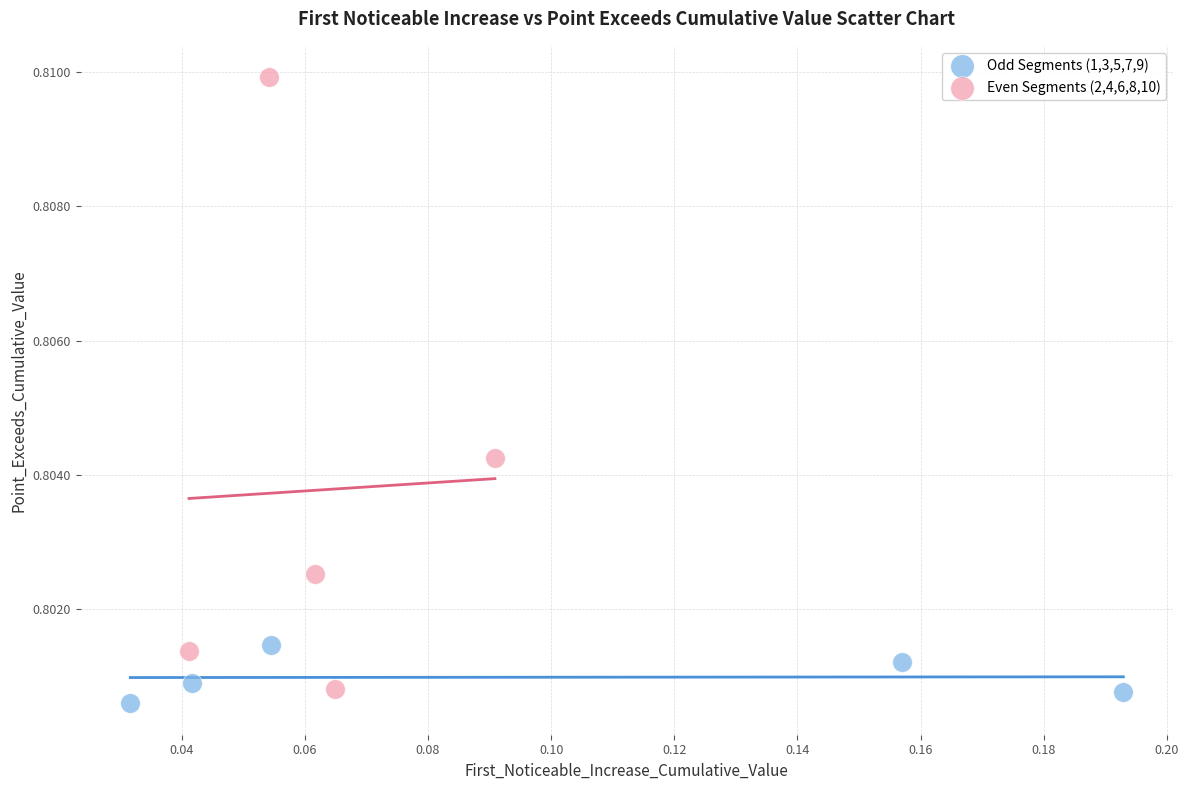

Which series has the largest Y range (max minus min)?

Even Segments (2,4,6,8,10)